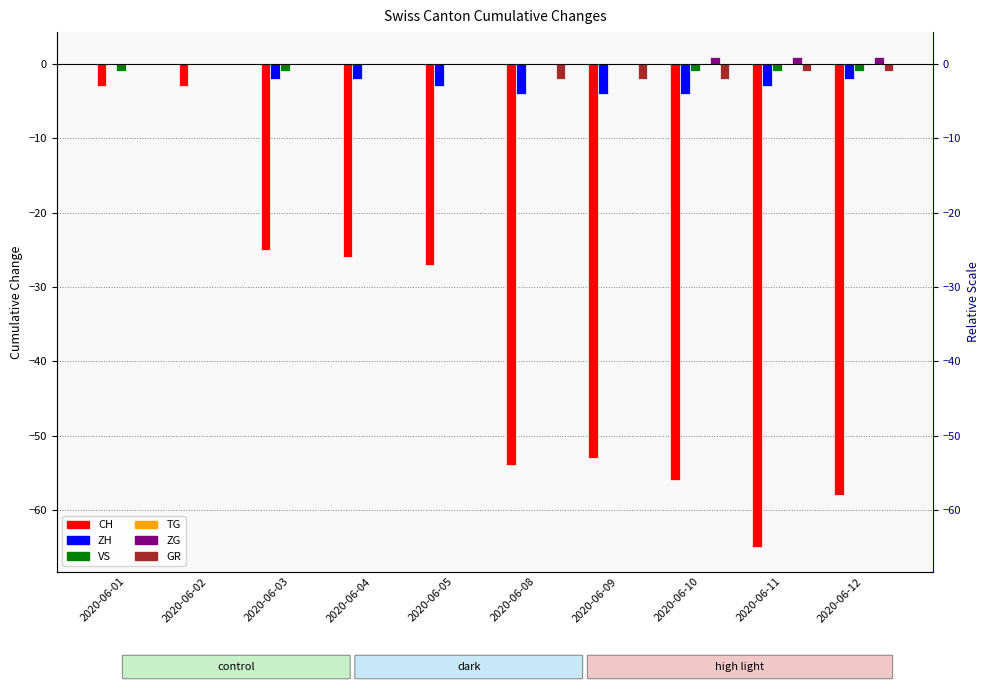

Reading left to right, list all the values displayed in this chart.

CH: -3	-3	-25	-26	-27	-54	-53	-56	-65	-58
ZH: 0	0	-2	-2	-3	-4	-4	-4	-3	-2
VS: -1	0	-1	0	0	0	0	-1	-1	-1
TG: 0	0	0	0	0	0	0	0	0	0
ZG: 0	0	0	0	0	0	0	1	1	1
GR: 0	0	0	0	0	-2	-2	-2	-1	-1